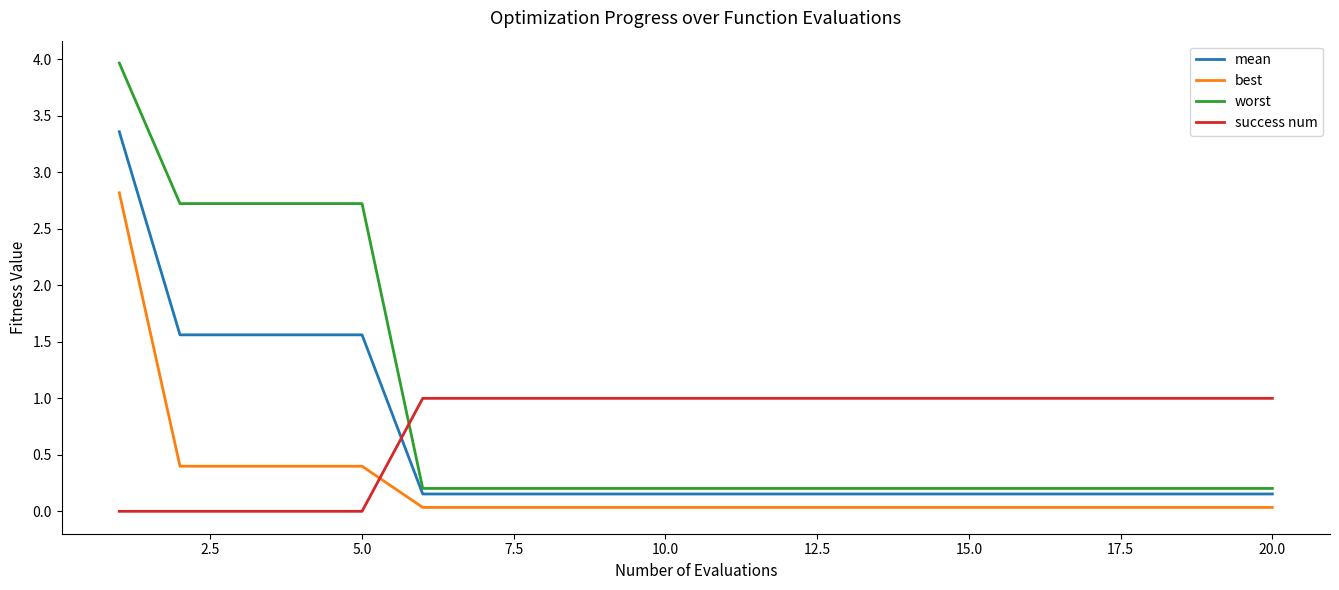

At how many categories does at least one series exceed 3?

1